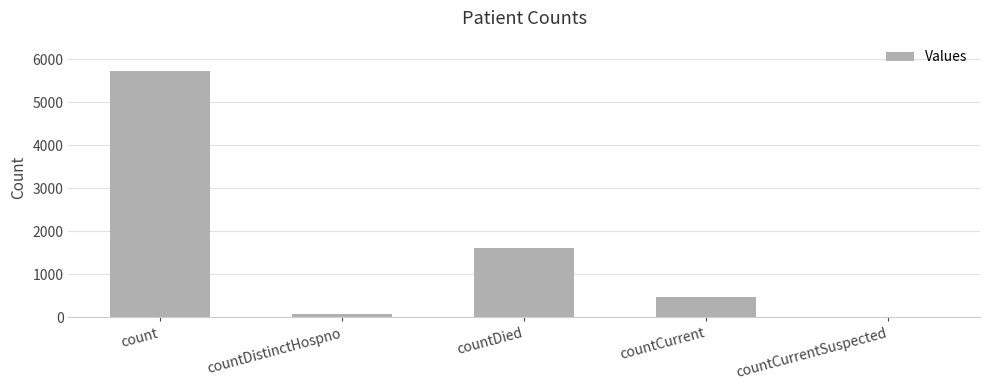

What is the average value?

1579